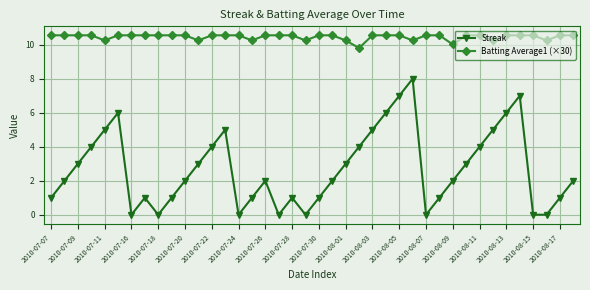

True or false: Streak and Batting Average1 (×30) intersect in this chart.

False